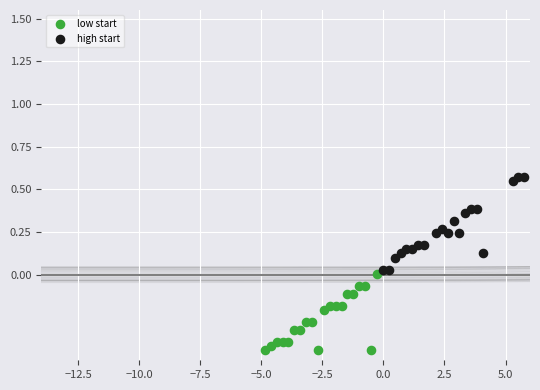

Which series contains the highest Y value?

high start